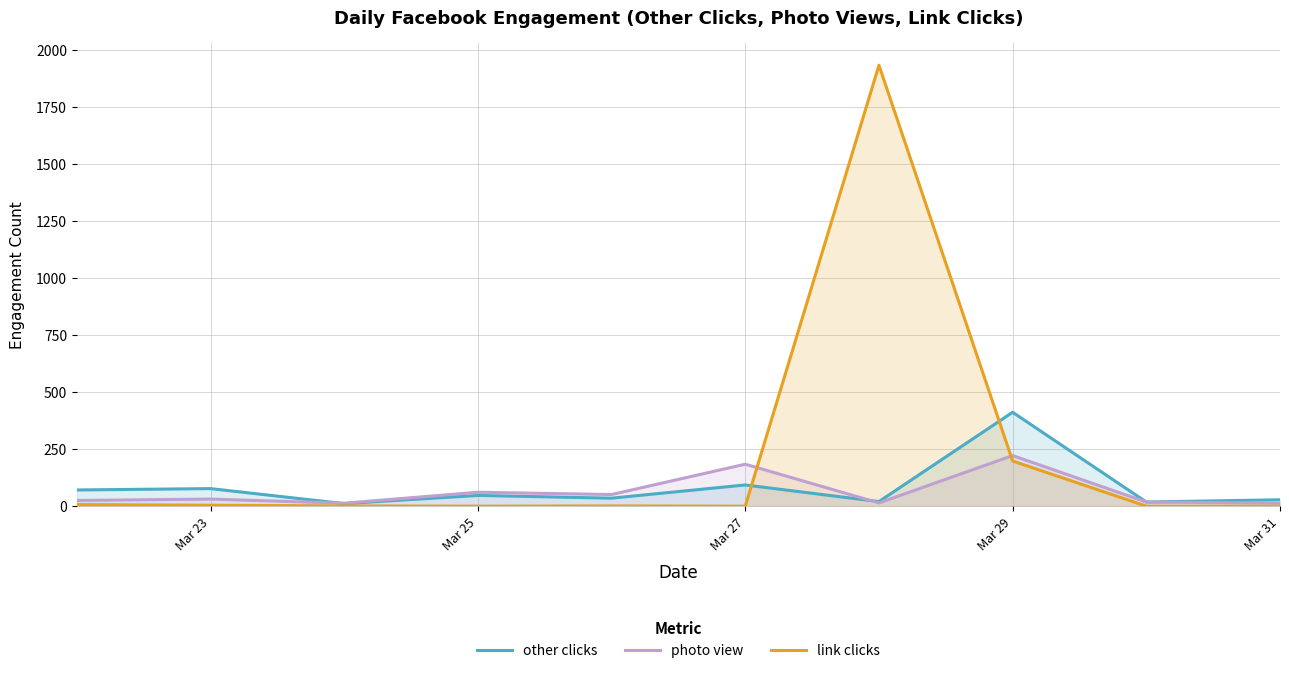

What is the spread (max minus min) of values at Mar 31?

28